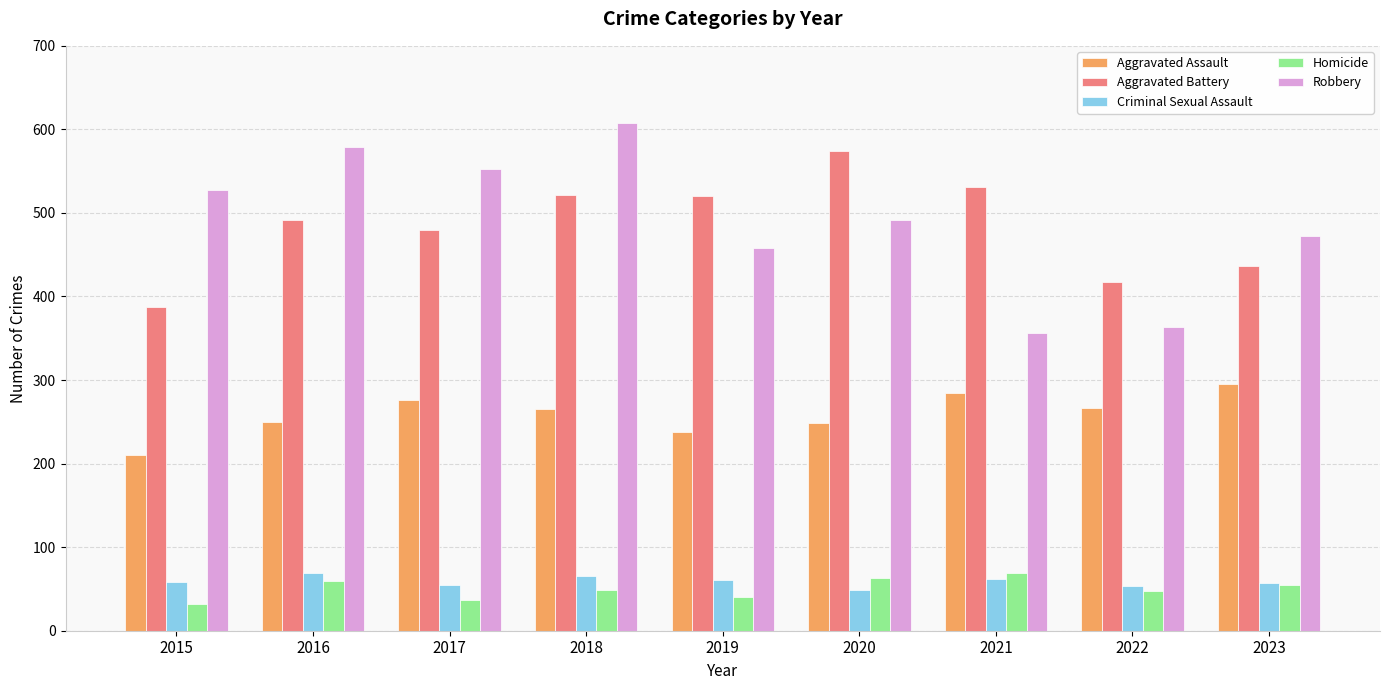

True or false: Homicide has a value of 11 at 2023.

False